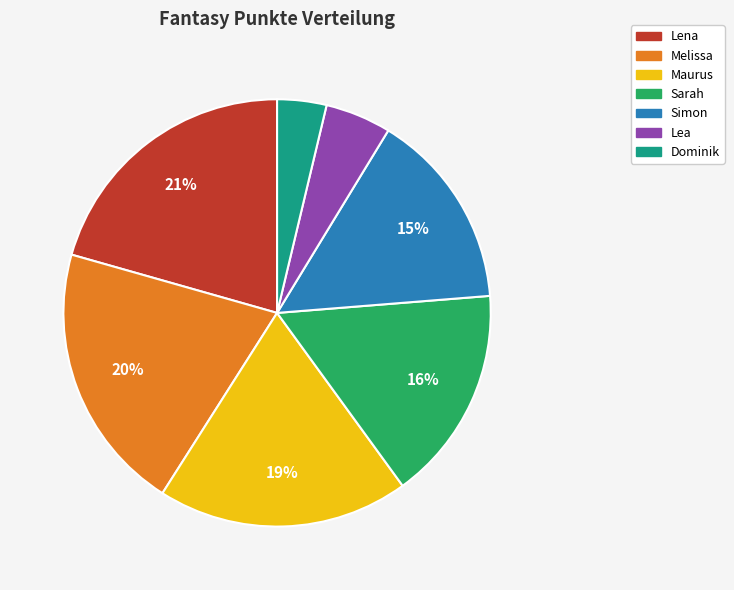

To the nearest percent, what is the combined percentage of Melissa and Dominik?

24%